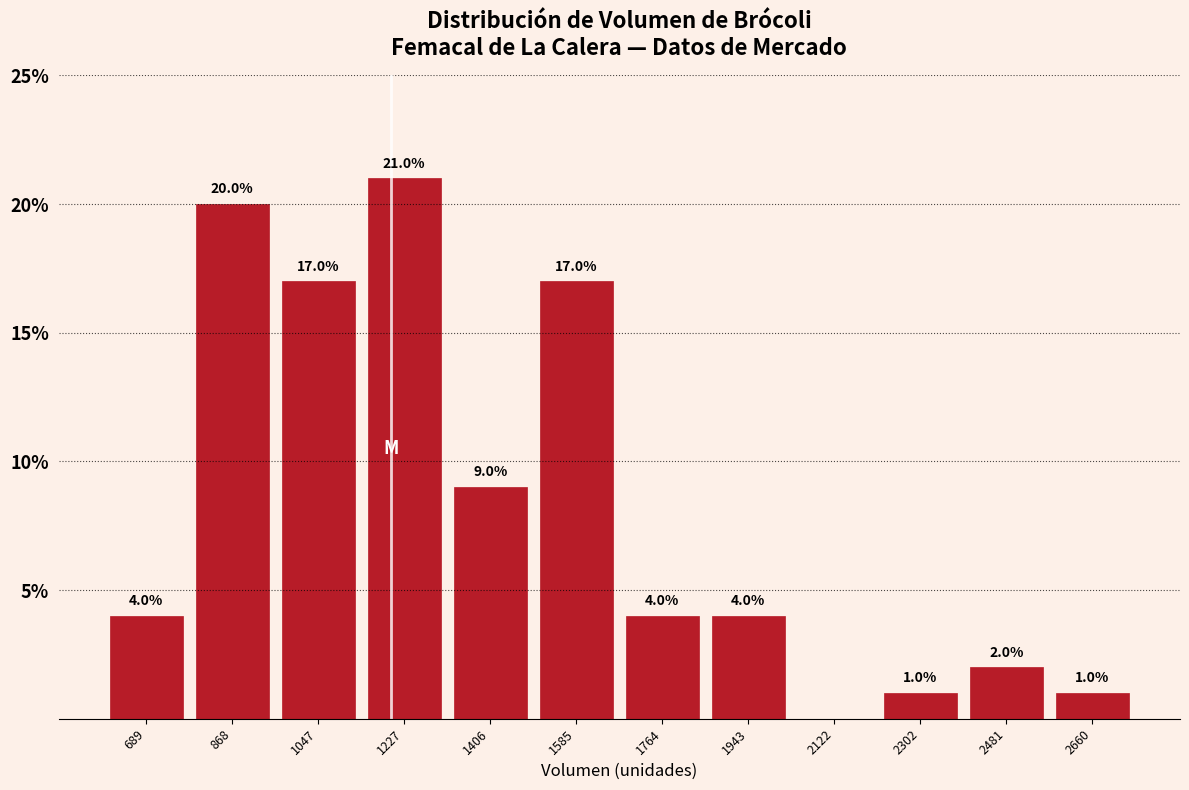

Over which range of the x-axis is the bar tallest?

1140 to 1320